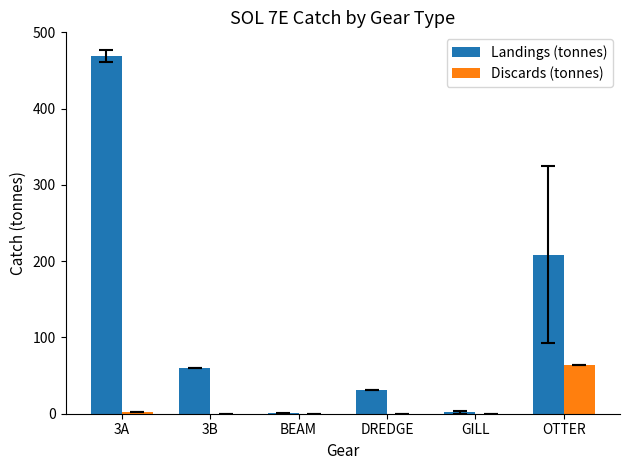

At which label is Landings (tonnes) closest to 234?

OTTER